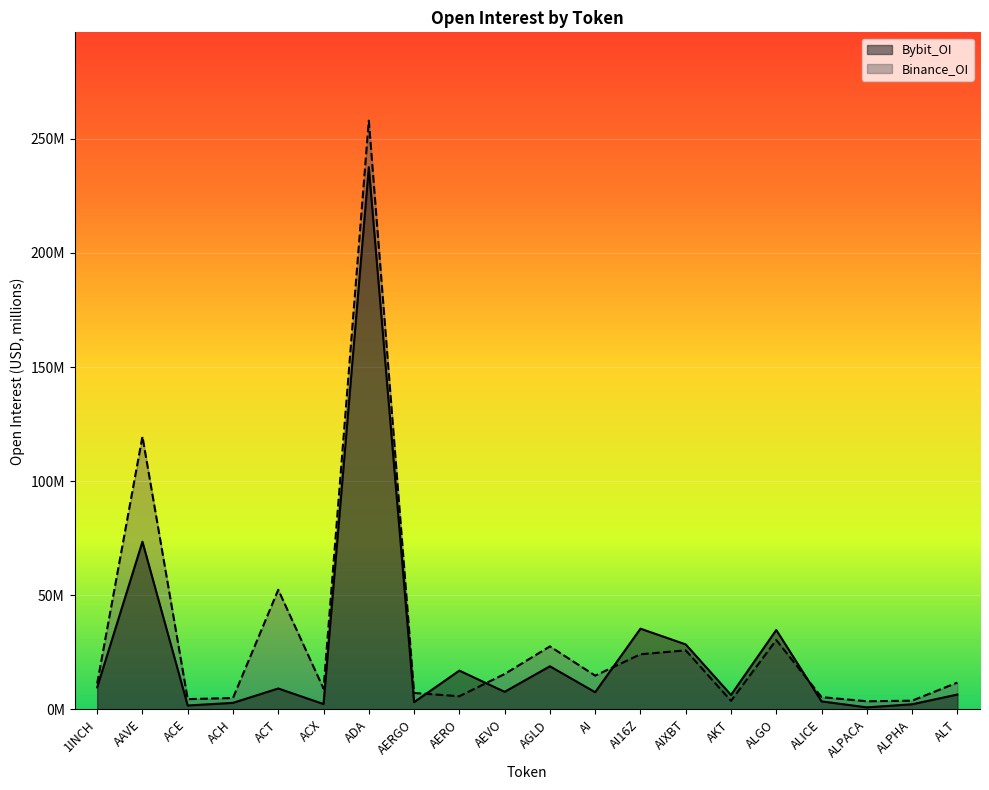

True or false: Bybit_OI has more than 1 interior local peaks.

True